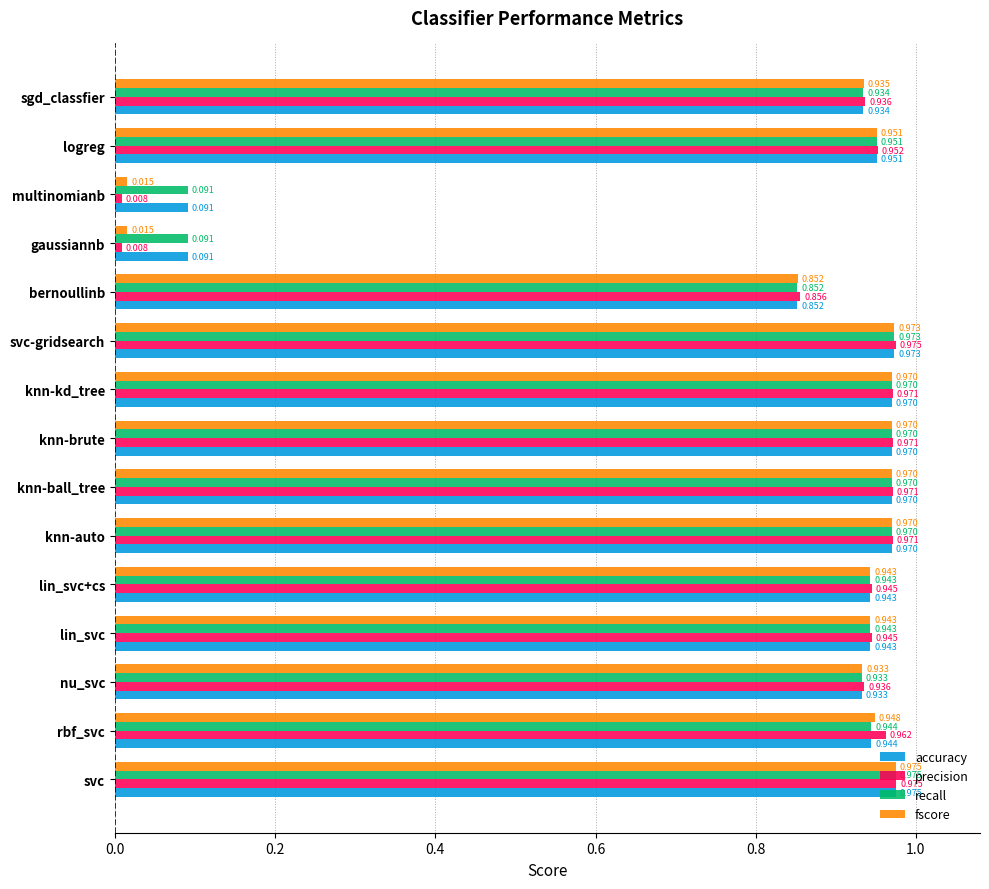

Which category has the highest value in the accuracy series?

svc